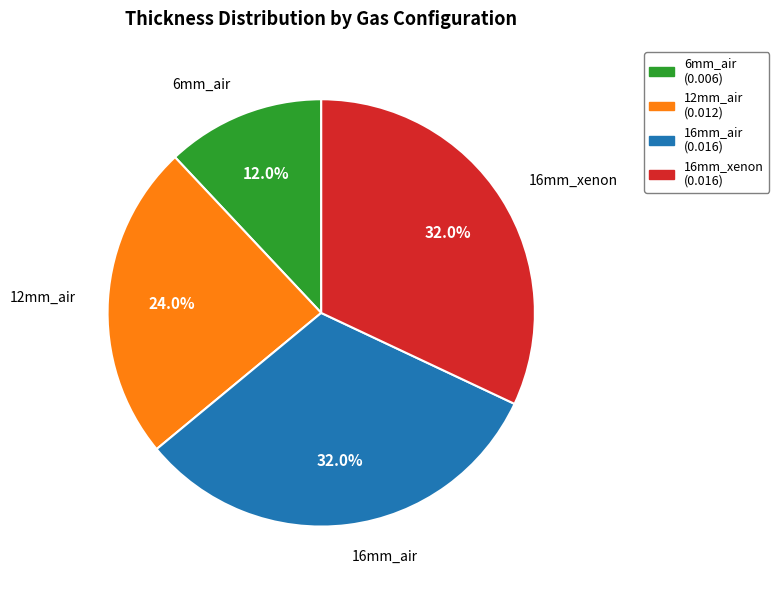

Do 12mm_air and 16mm_xenon together represent more than half of the pie?

Yes